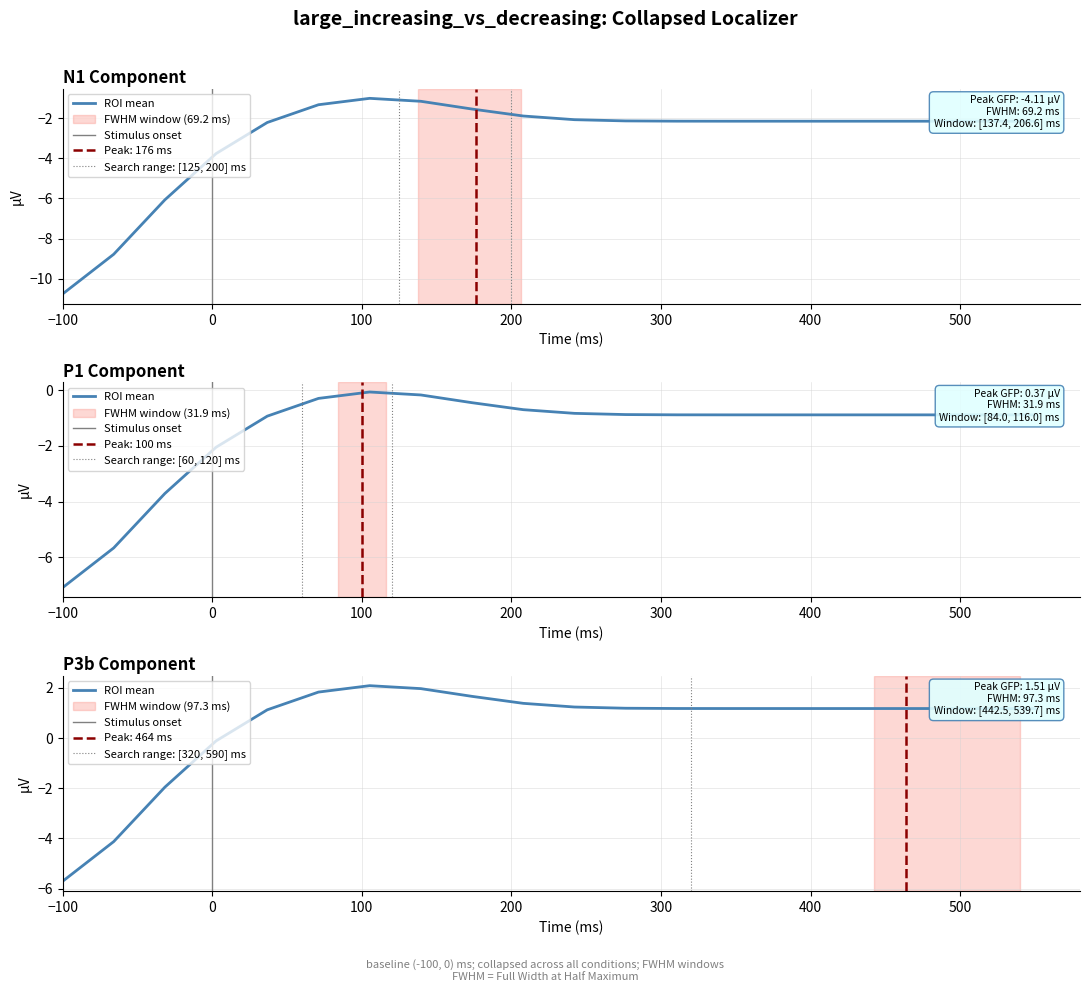

Is this an area chart (filled region under the line)?

No